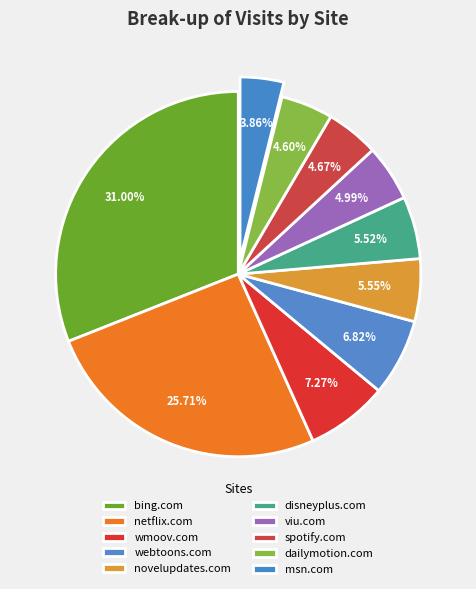

Rank the categories by value from highest to lowest.

bing.com, netflix.com, wmoov.com, webtoons.com, novelupdates.com, disneyplus.com, viu.com, spotify.com, dailymotion.com, msn.com